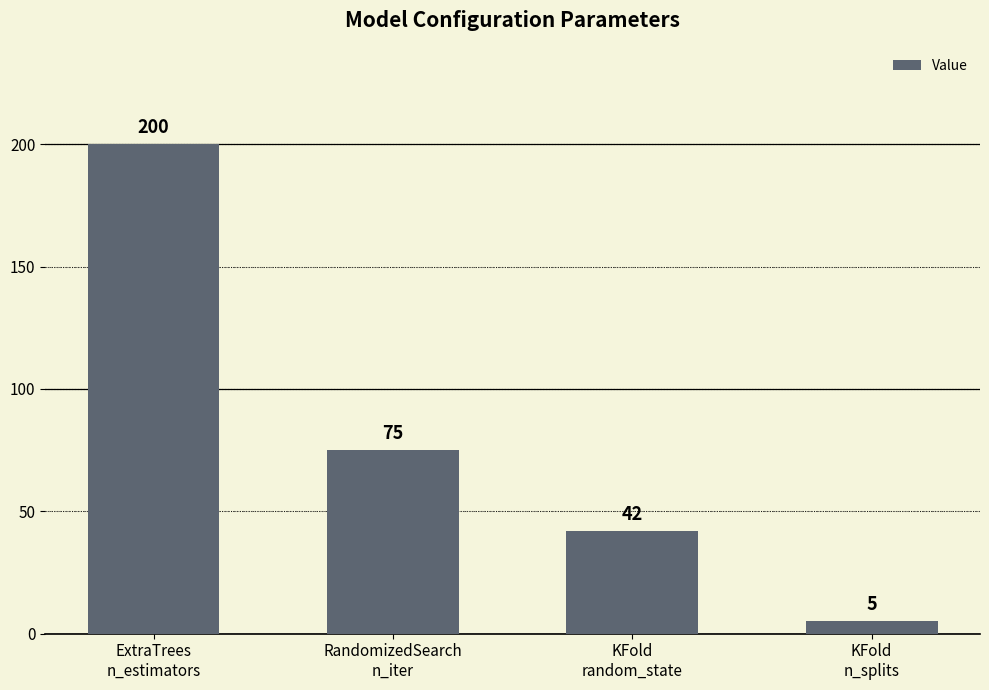

Which has a higher value, KFold
random_state or KFold
n_splits?

KFold
random_state